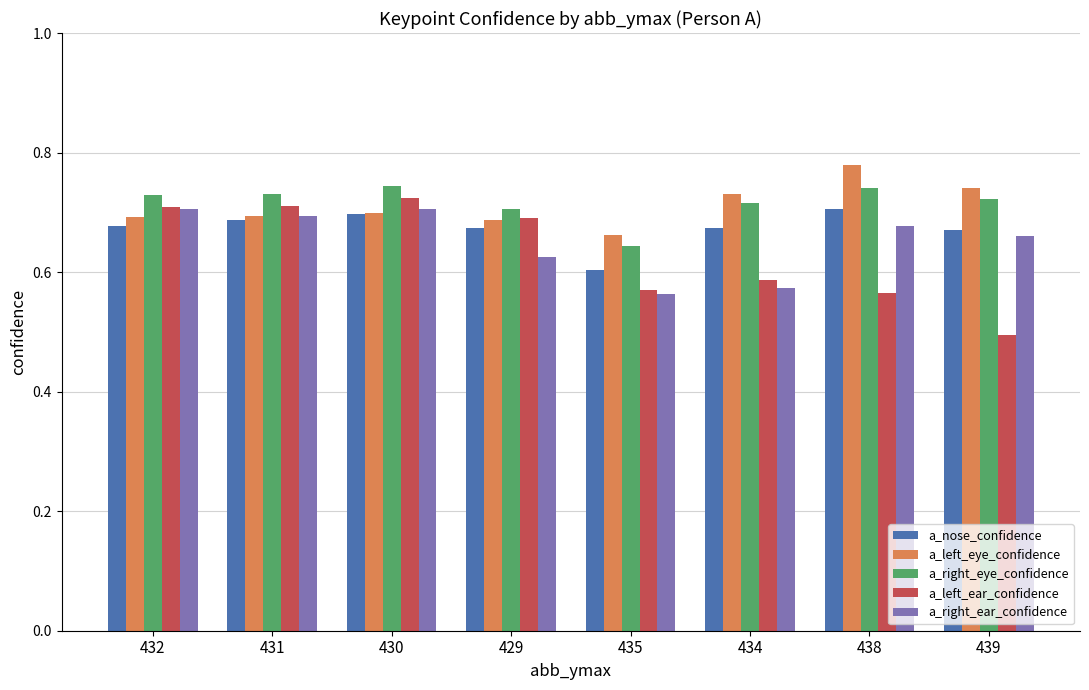

Which label corresponds to the largest value in the chart?

438